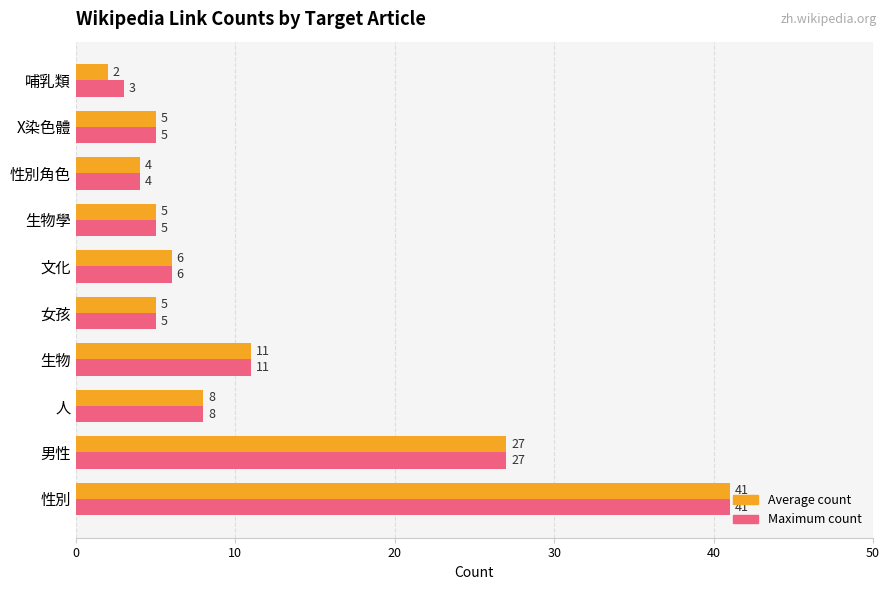

Is it true that Maximum count equals 4 at 性別角色?

True